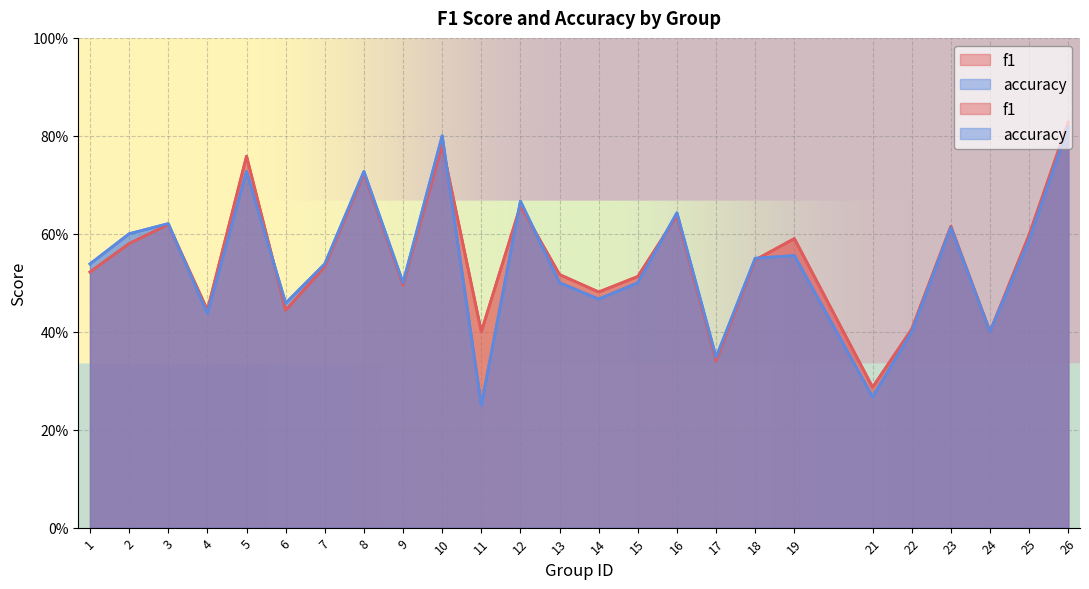

What is the total value across all series at 3?

1.2